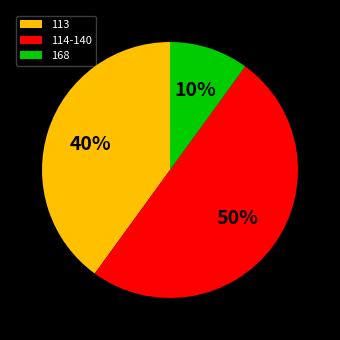

To the nearest percent, what is the average slice percentage?

33%